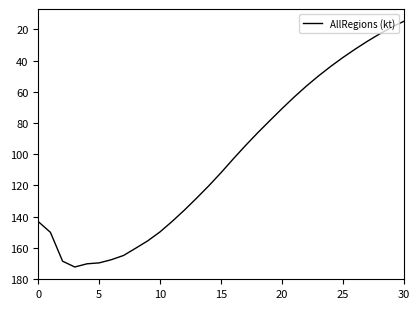

What is the greatest value displayed?

172.4